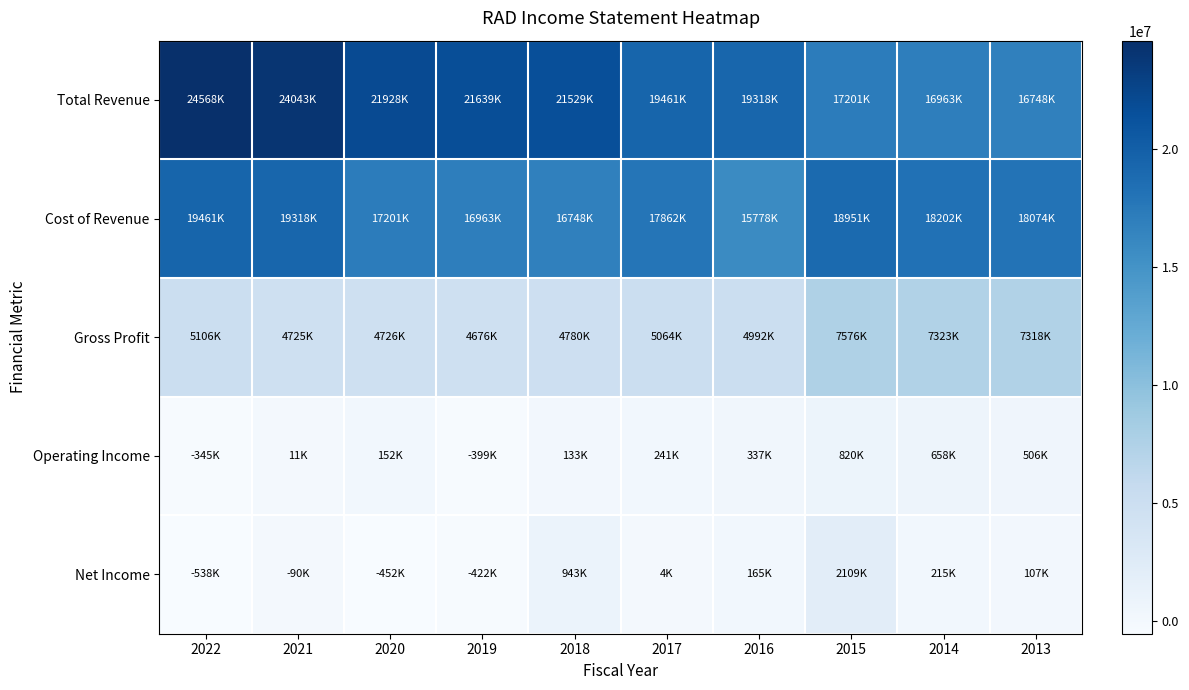

At which category does the chart reach its minimum across all series?

2022